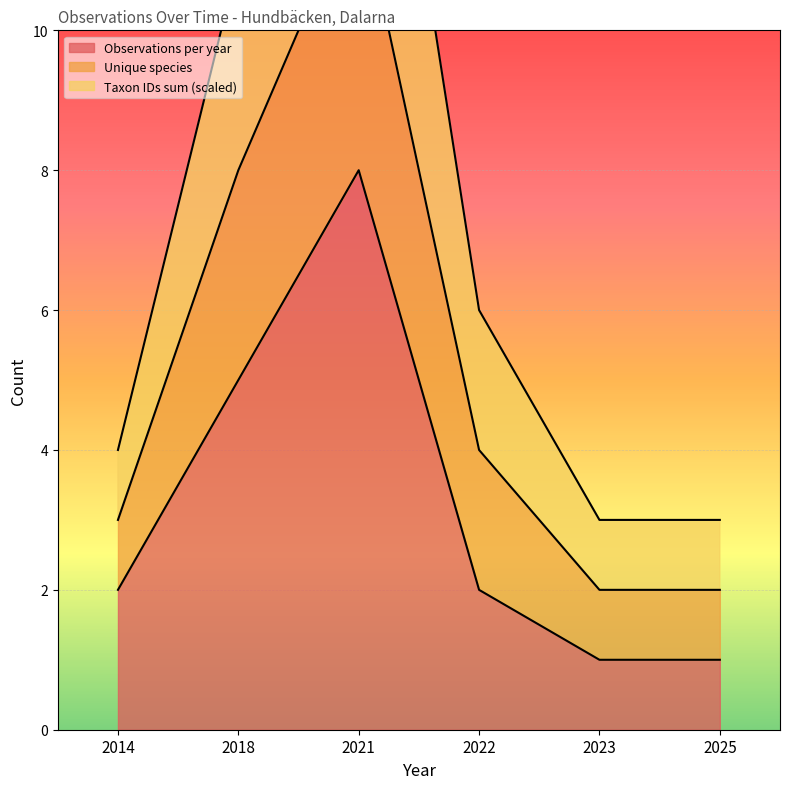

The value of Observations per year at 2022 is 2. True or false?

True